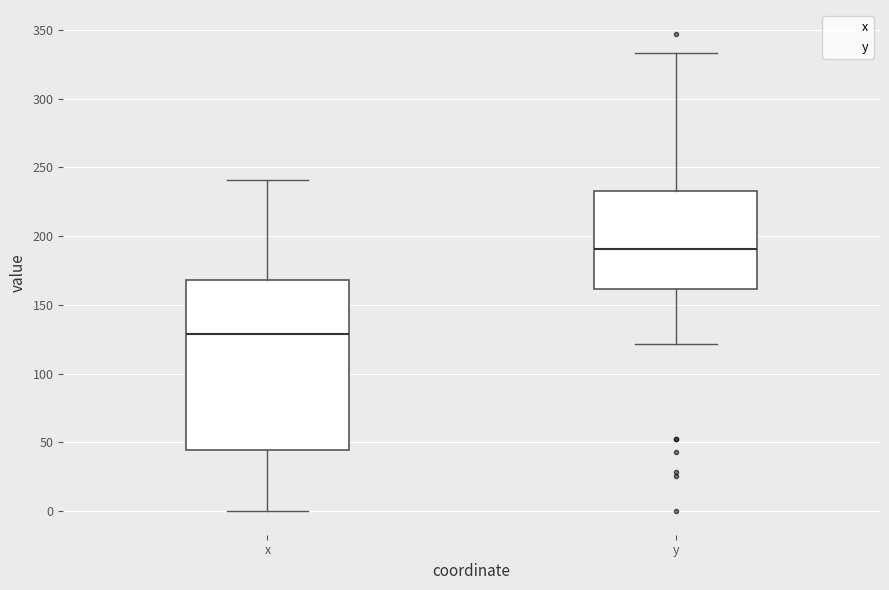

Reading left to right, transcribe this box plot: for each box, give where its median line is, the range the box spans, and where its two whiskers end, as read against the y-axis. The values are not printed on the chart, so give them approximately, as read against the axis.

x: median 130, box 45 to 170, whiskers 0 to 240
y: median 190, box 160 to 235, whiskers 120 to 335